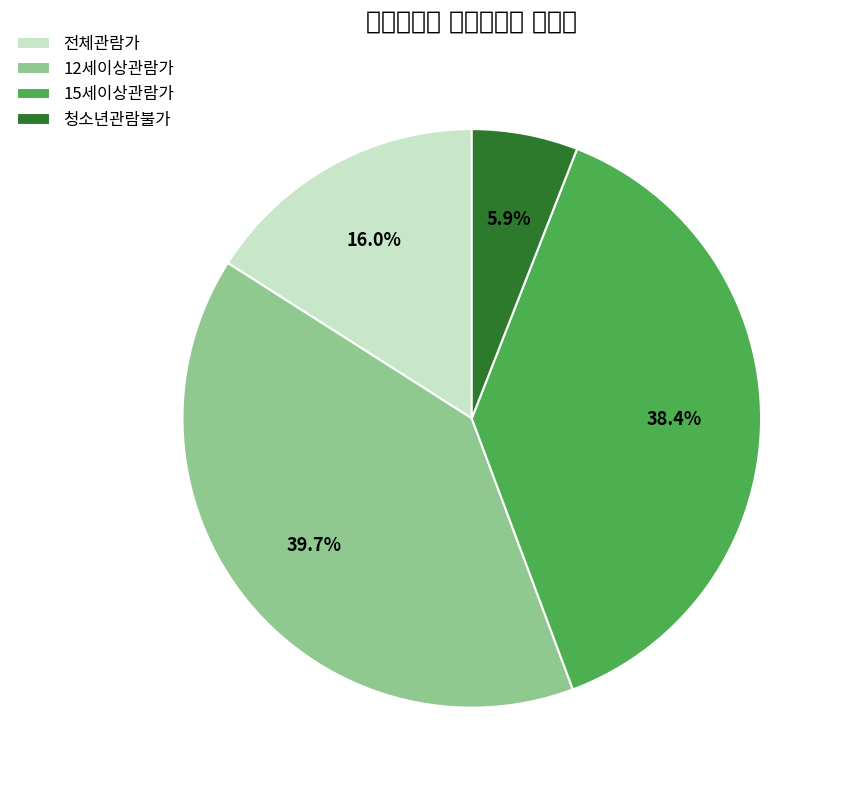

Rank the categories by value from lowest to highest.

청소년관람불가, 전체관람가, 15세이상관람가, 12세이상관람가